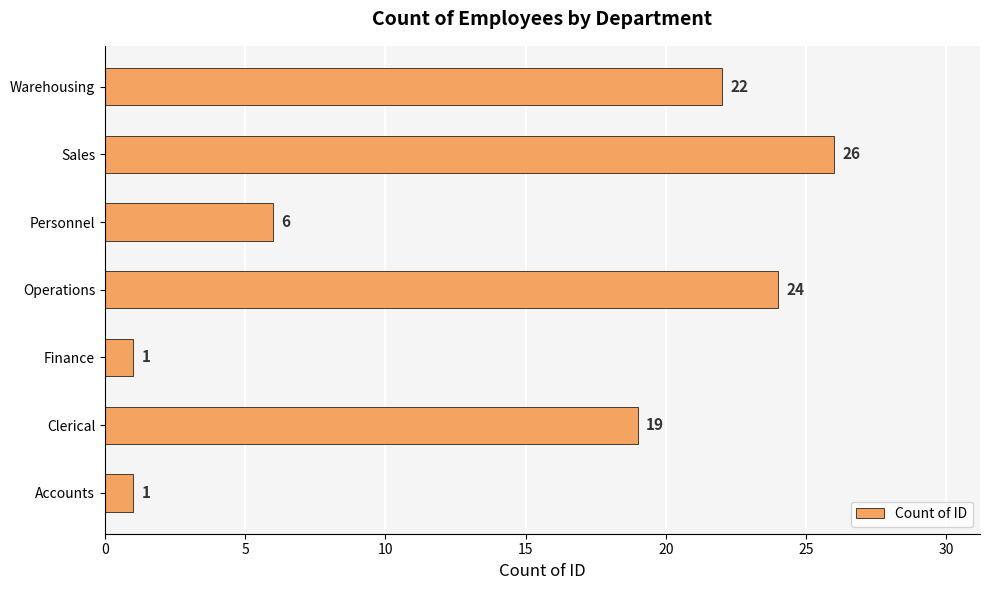

What is the sum of all values?

99